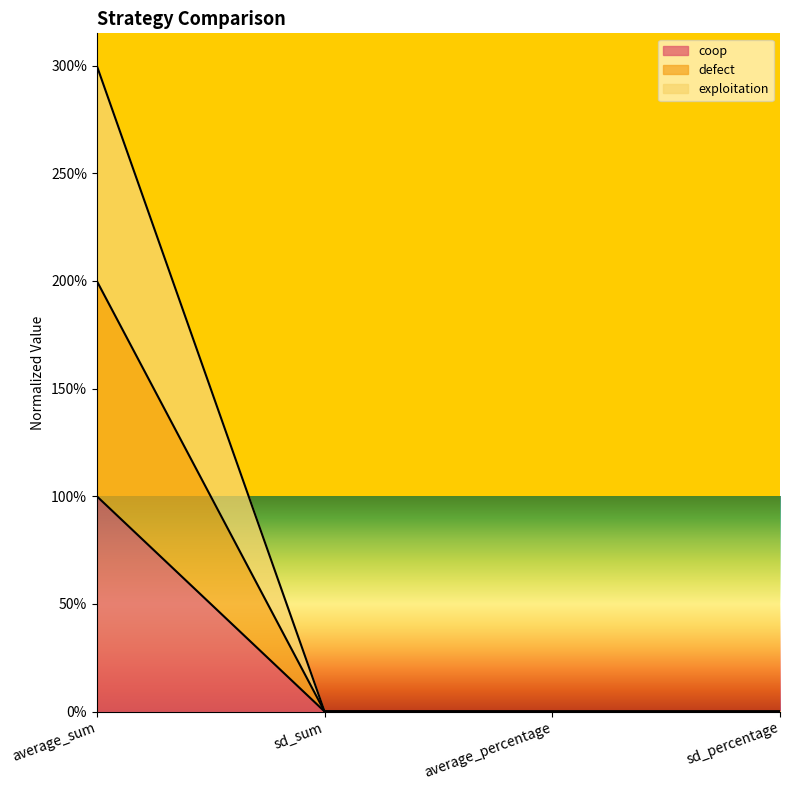

The value of defect at average_percentage is 0.0. True or false?

True